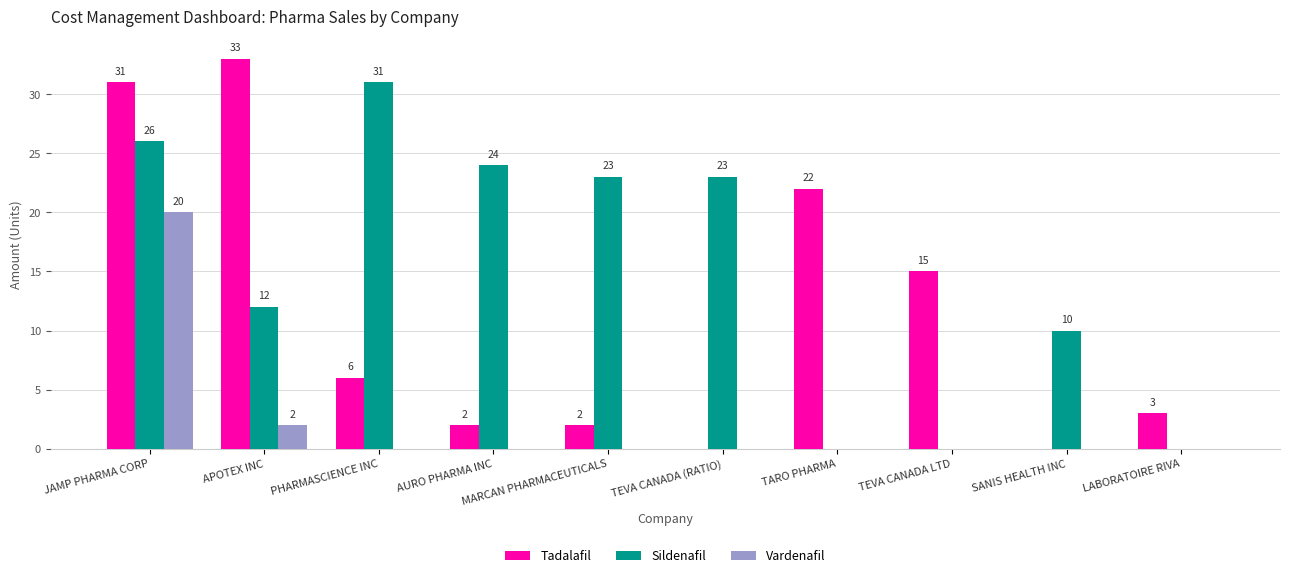

Reading left to right, extract all data points from this chart.

Tadalafil: 31	33	6	2	2	0	22	15	0	3
Sildenafil: 26	12	31	24	23	23	0	0	10	0
Vardenafil: 20	2	0	0	0	0	0	0	0	0